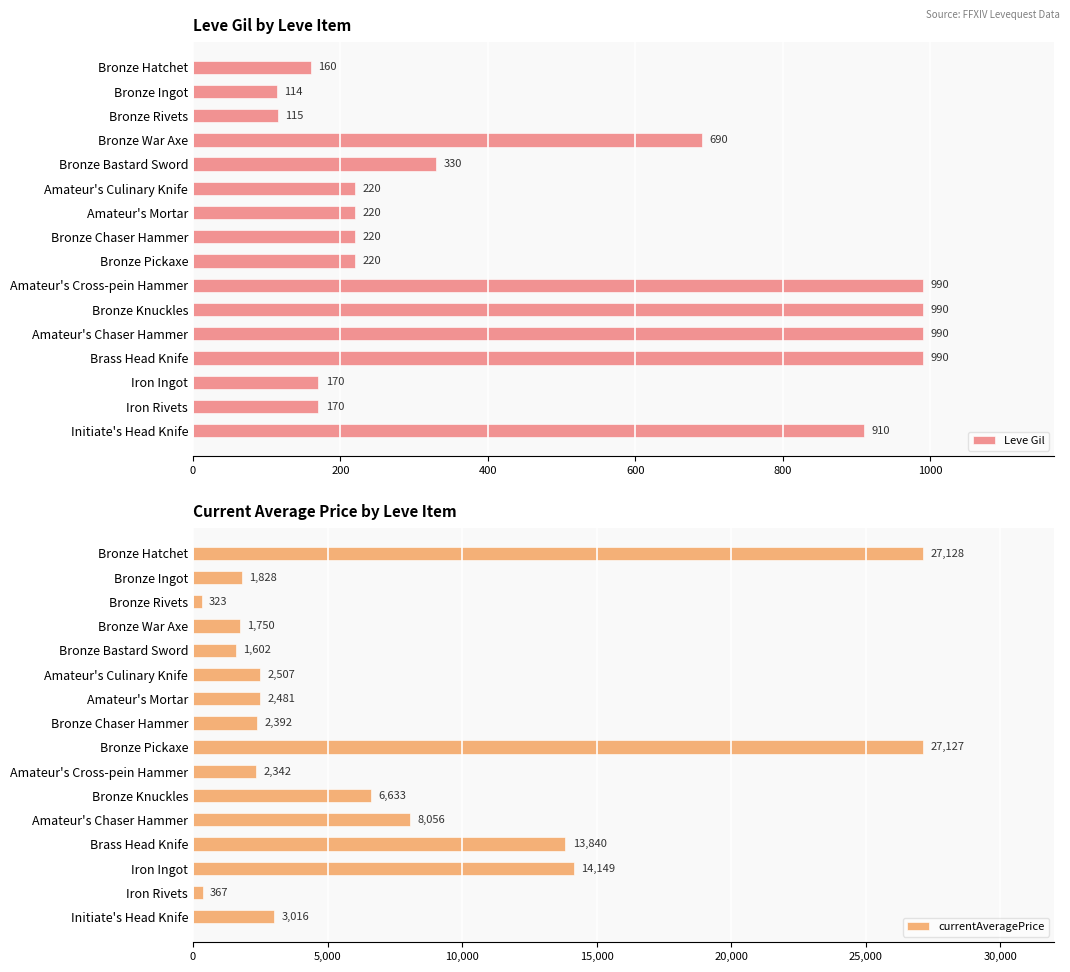

Which series has the widest spread of values?

currentAveragePrice